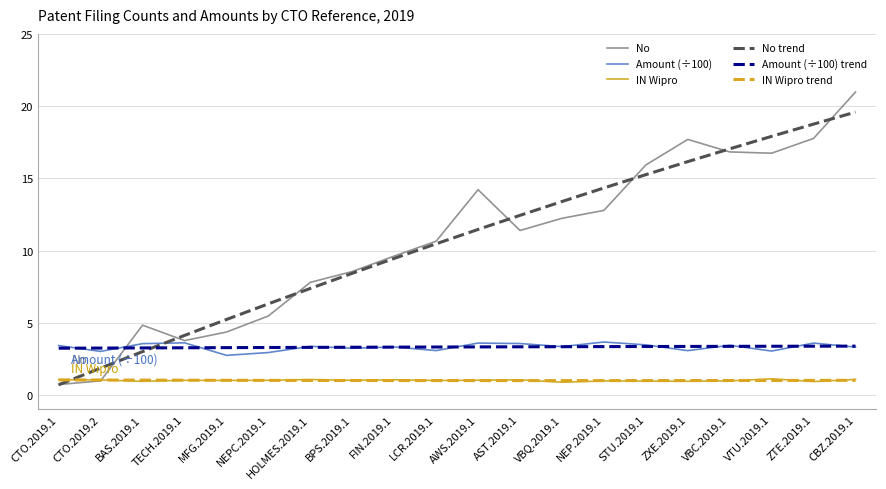

At which category is the sum across all series the highest?

CBZ.2019.1